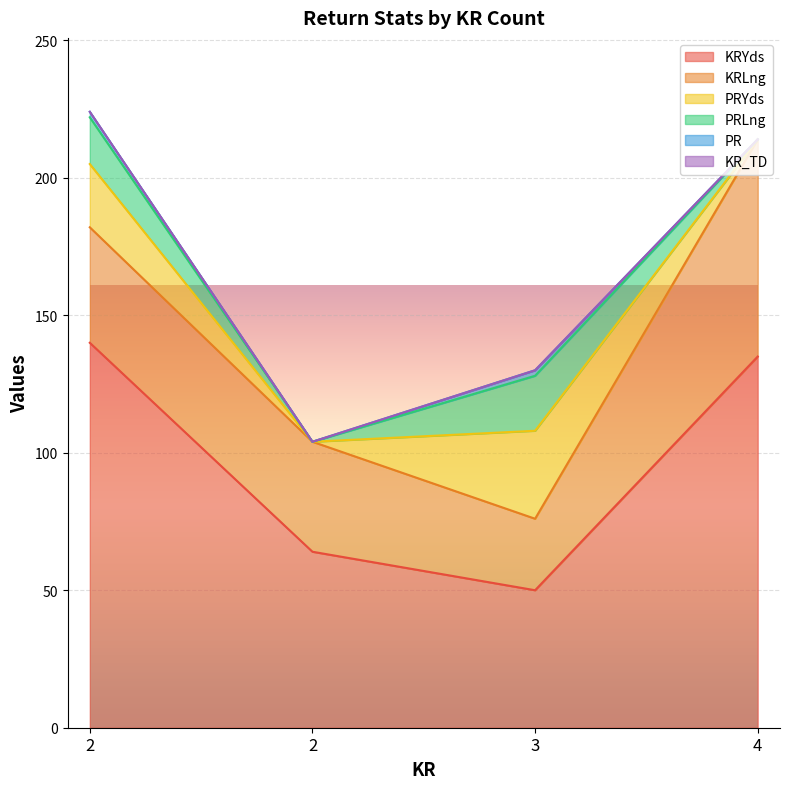

Count the number of data series in this chart.

6